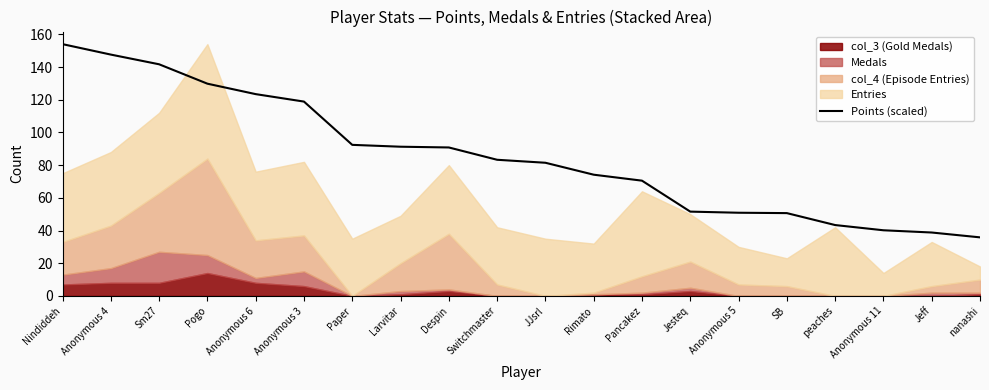

Reading left to right, what are all the values shown in this chart?

154.0	147.6	141.7	129.8	123.4	118.9	92.4	91.3	90.8	83.3	81.4	74.1	70.5	51.6	50.9	50.6	43.3	40.2	38.8	35.8